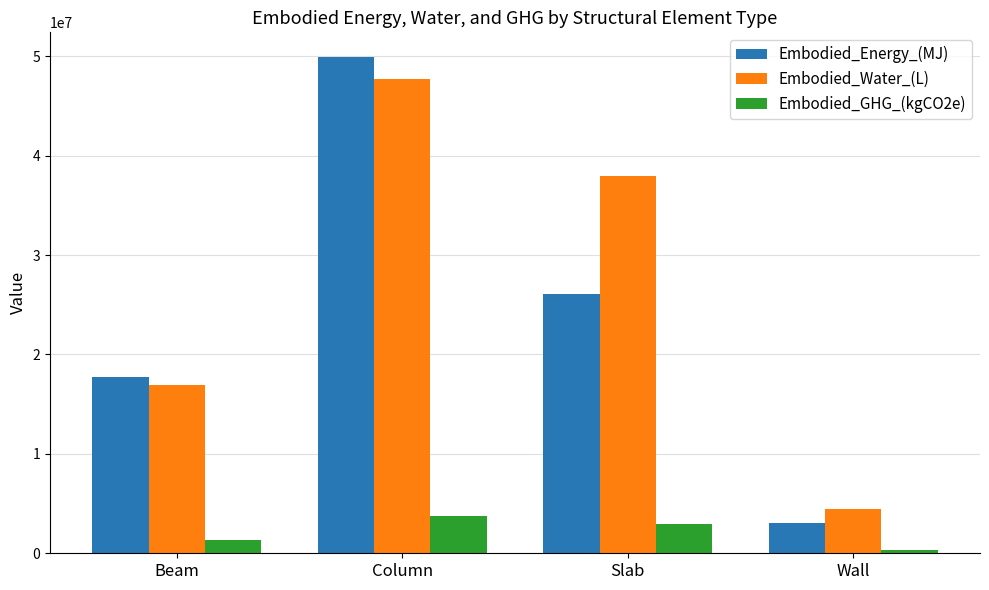

Which category has the lowest value in the Embodied_Water_(L) series?

Wall